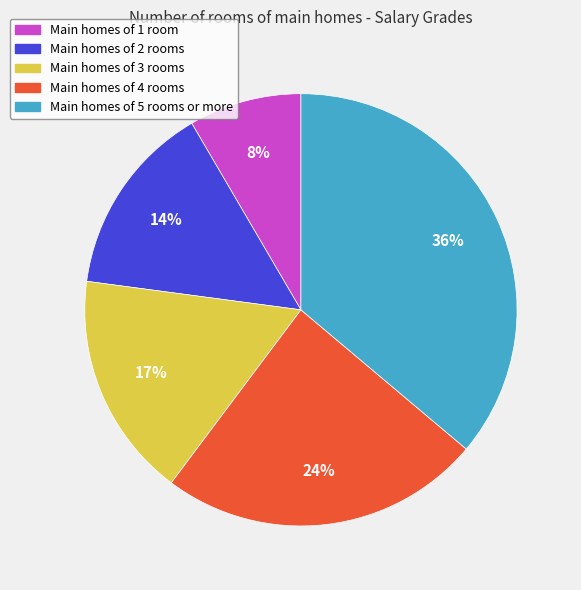

Is there a majority slice in this chart?

No